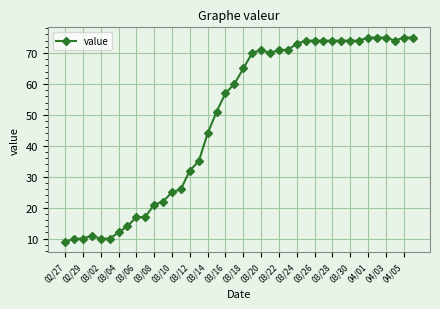

True or false: there are more than 0 points higher than both neighbors.

True